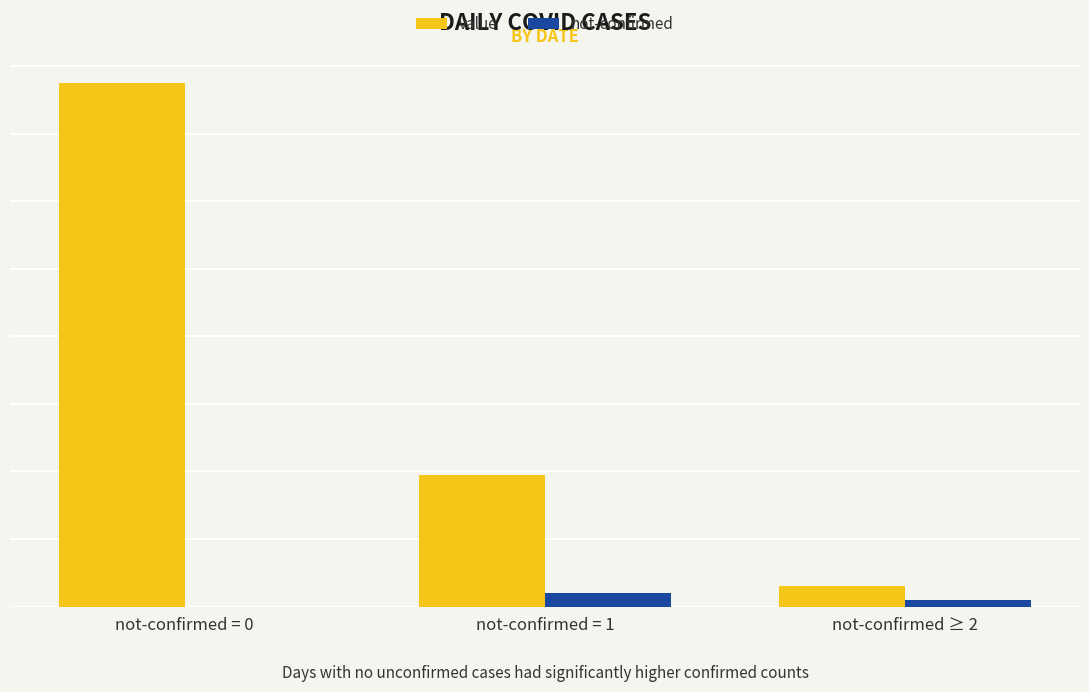

What is the difference between the value values at not-confirmed ≥ 2 and not-confirmed = 0?

149